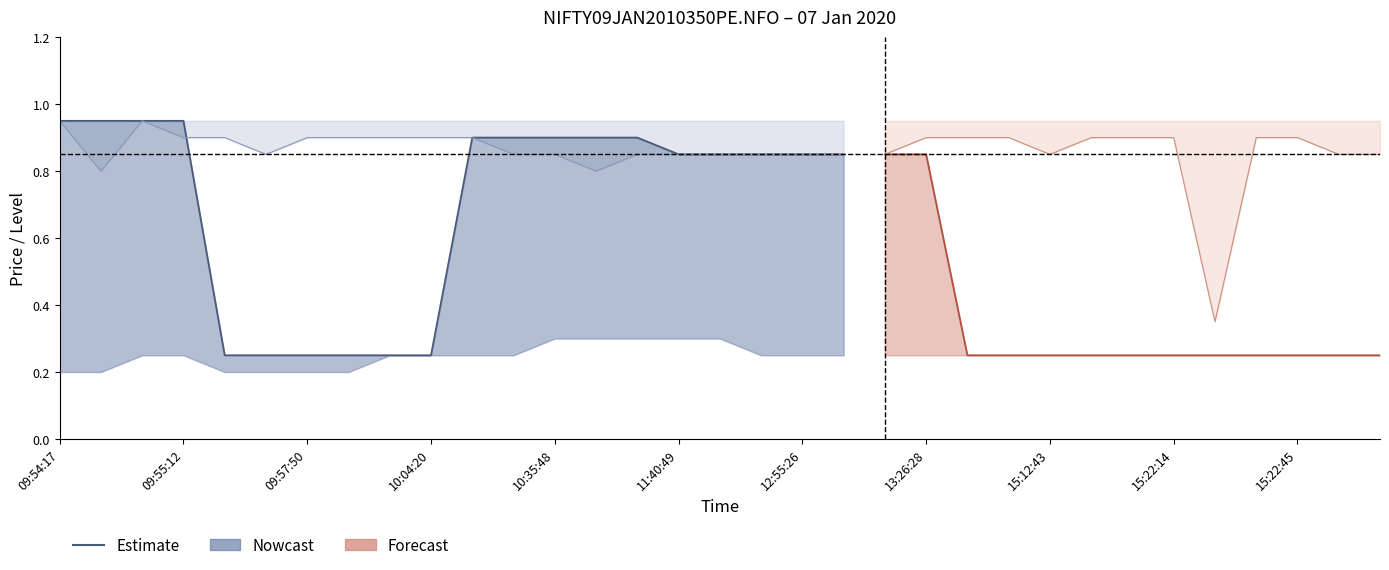

Count the BuyPrice values in the range 0 to 1.

33